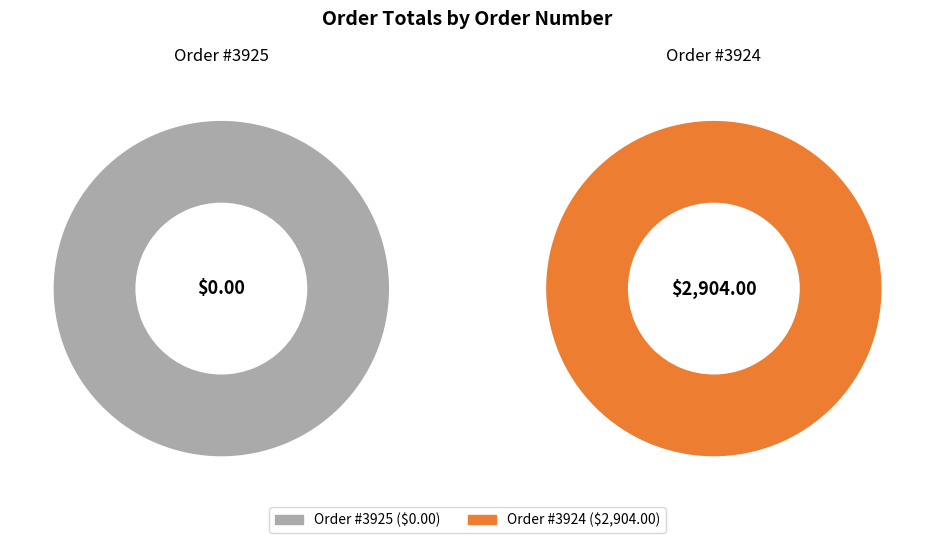

Combined, what portion of the pie is 3925 and 3924?

100.0%